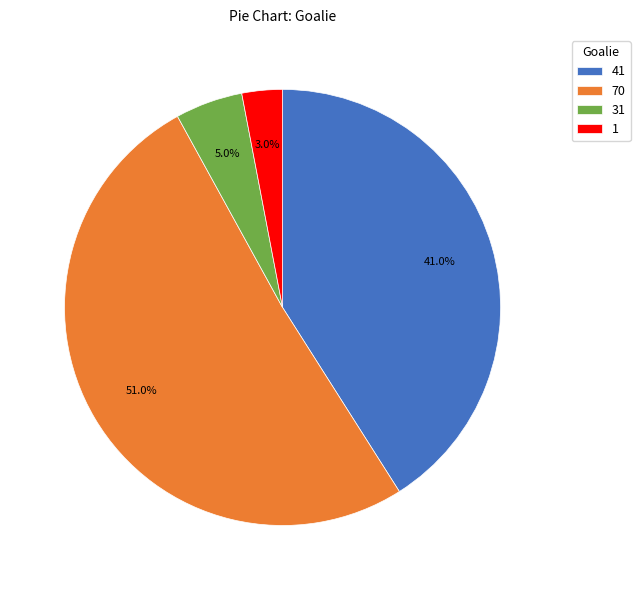

Rank the categories by value from highest to lowest.

70, 41, 31, 1